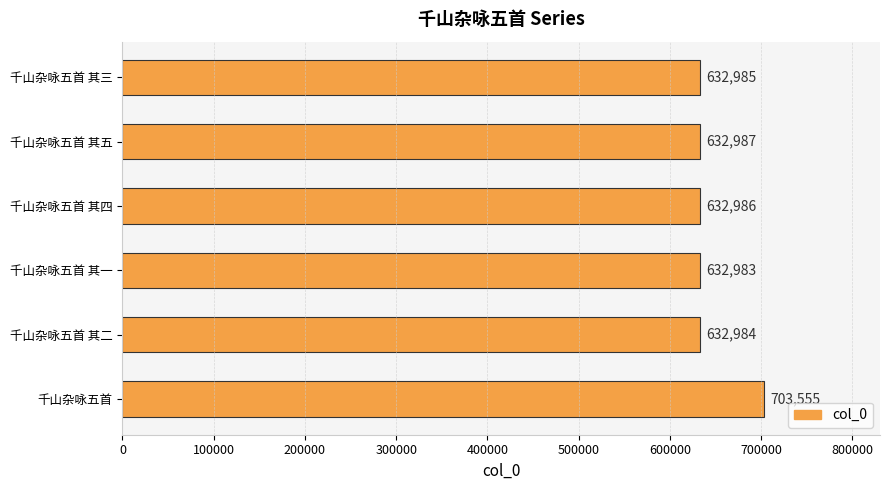

What is the minimum value shown in the chart?

632983